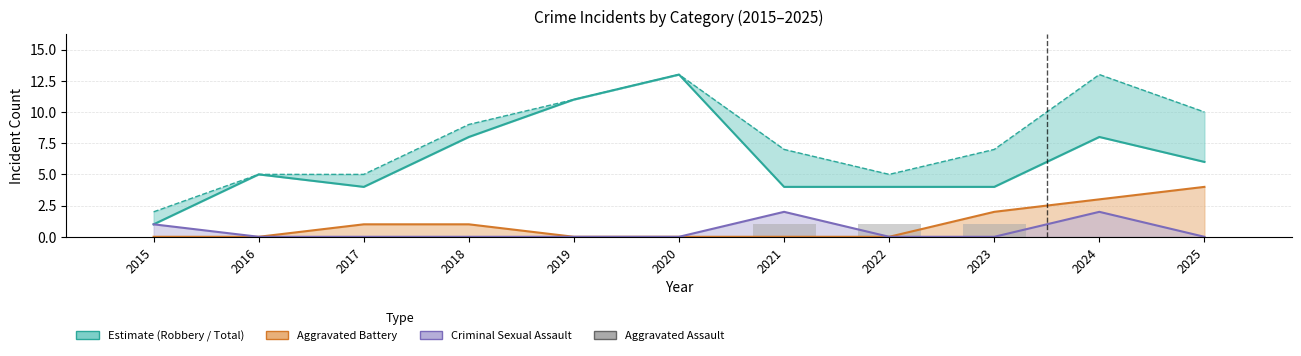

True or false: Aggravated Assault has a value of 1 at 2022.

True